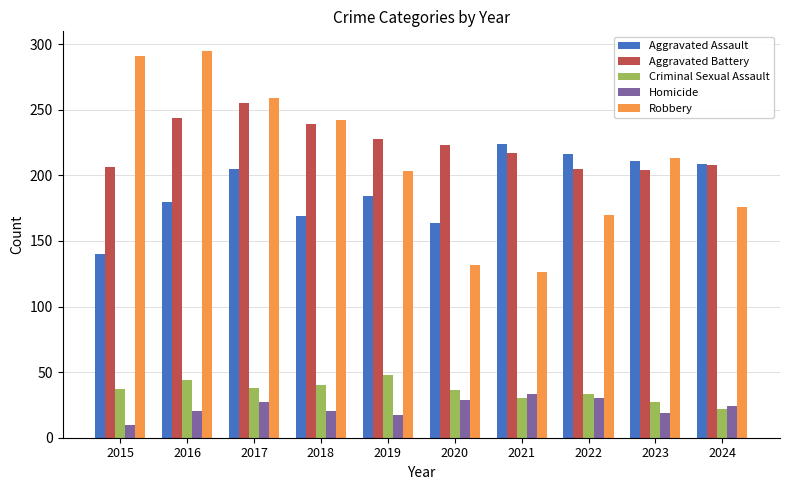

Rank the series by their maximum value, from lowest to highest.

Homicide, Criminal Sexual Assault, Aggravated Assault, Aggravated Battery, Robbery